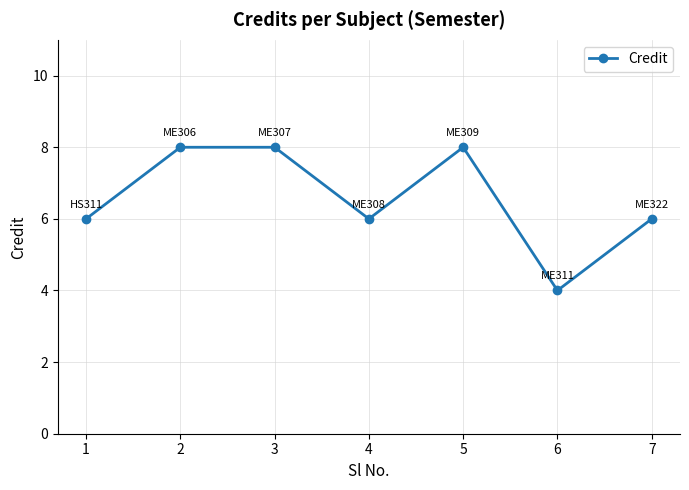

What is the minimum value shown in the chart?

4